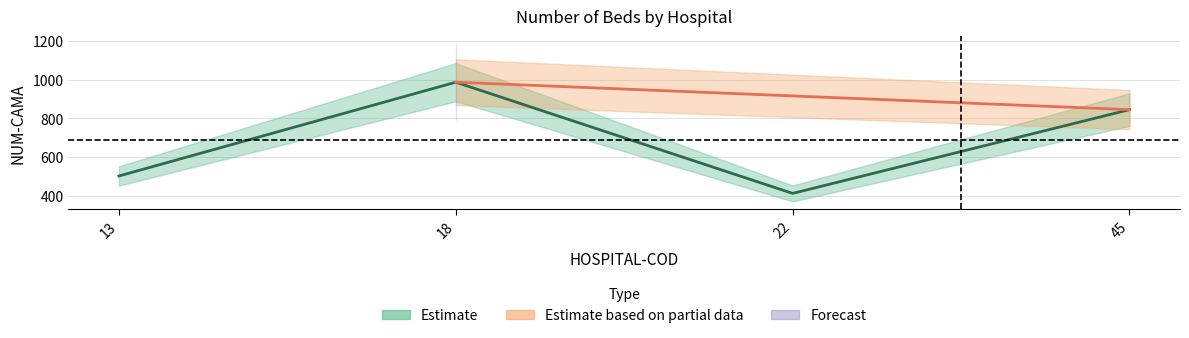

Reading right to left, transcribe all the data shown in this chart.

845	412	987	502